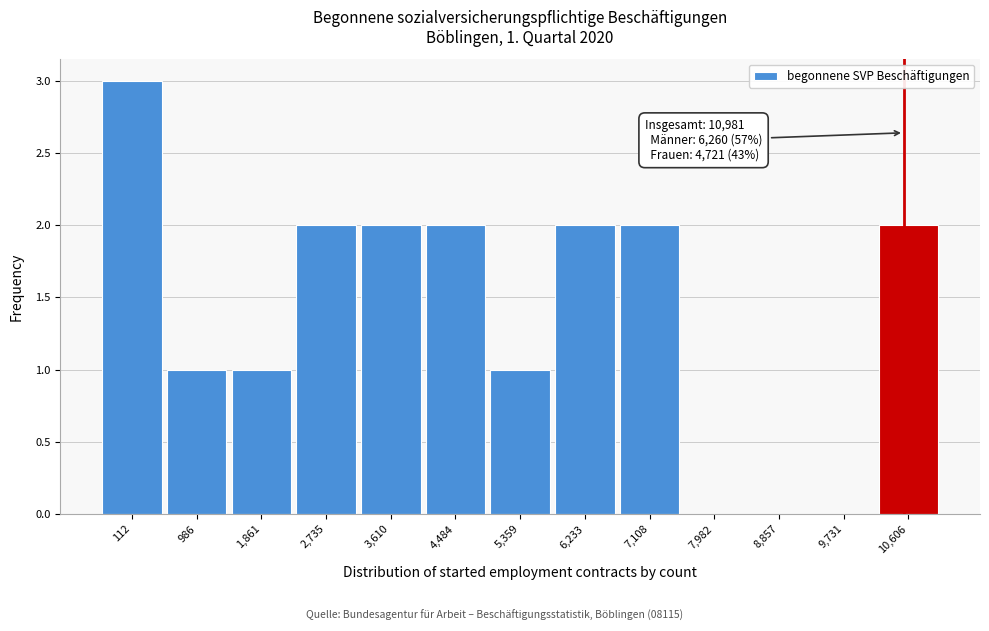

Reading left to right, list all the values displayed in this chart.

112=3	986=1	1,861=1	2,735=2	3,610=2	4,484=2	5,359=1	6,233=2	7,108=2	7,982=0	8,857=0	9,731=0	10,606=2